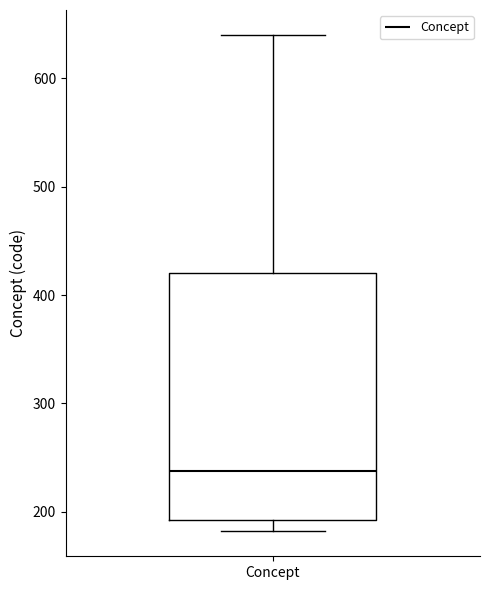

Where does the upper whisker of the box for Concept end on the y-axis? The values are not printed on the chart, so give them approximately, as read against the axis.

640